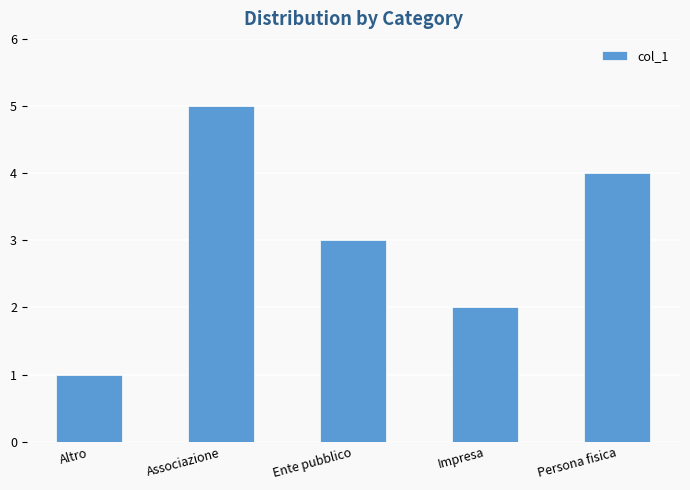

Reading left to right, list all the values displayed in this chart.

Altro=1	Associazione=5	Ente pubblico=3	Impresa=2	Persona fisica=4